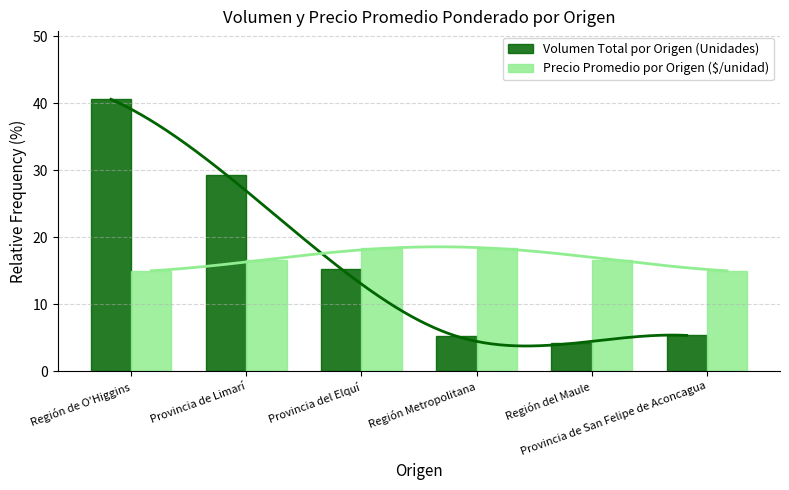

Rank the series at Provincia de Limarí from lowest to highest value.

Precio Promedio por Origen ($/unidad), Volumen Total por Origen (Unidades)